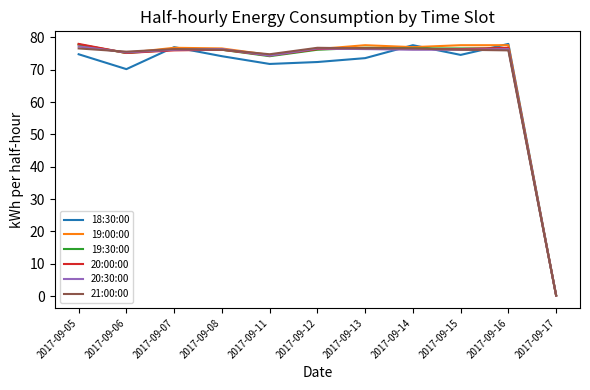

What is the average value of the 18:30:00 series?

67.7